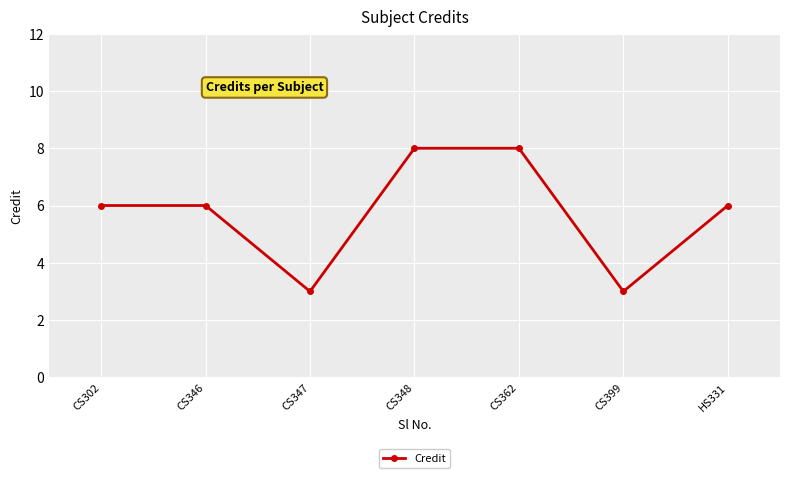

What is the difference between the maximum and minimum values?

5